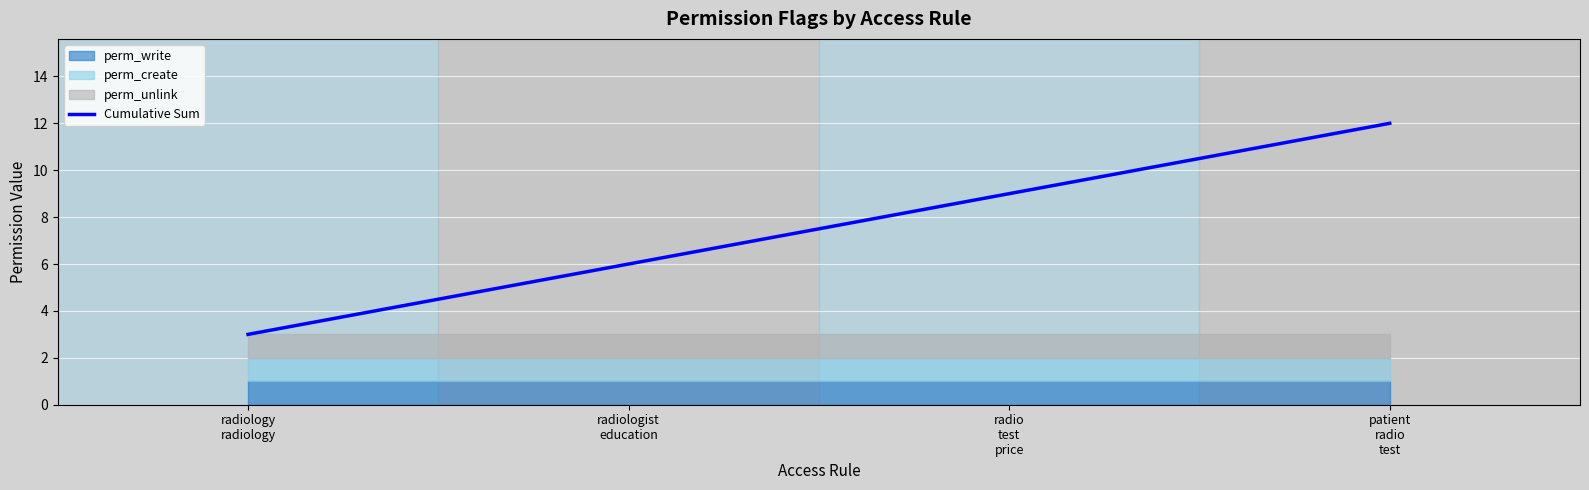

What is the maximum value shown in the chart?

12